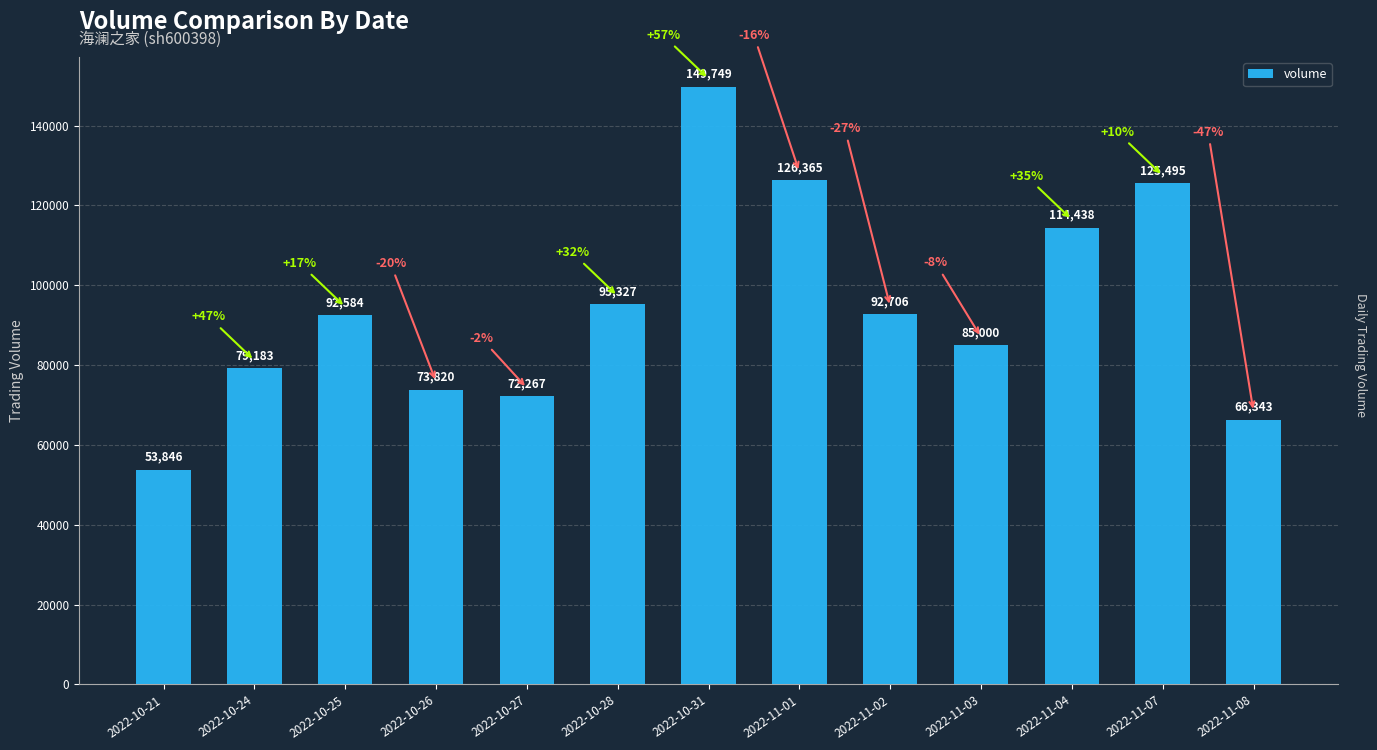

What is the maximum value shown in the chart?

149749